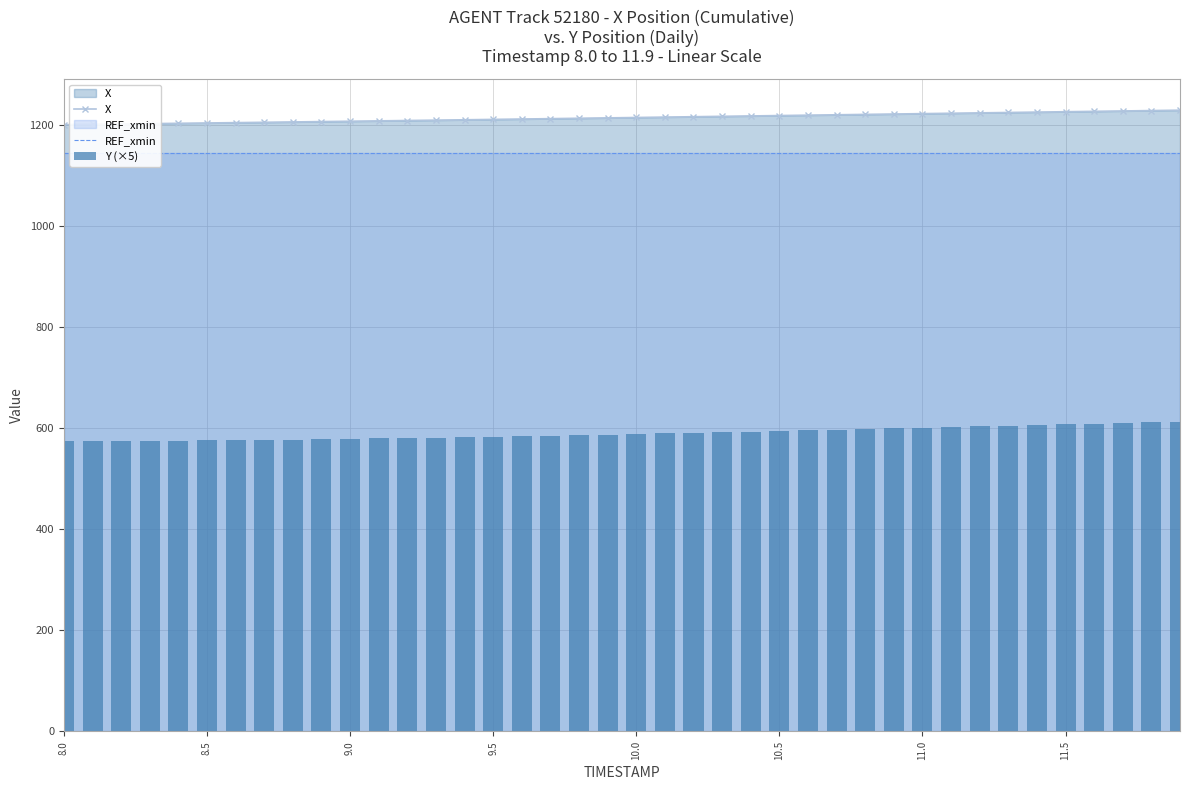

What is the highest value of the X series?

1229.3